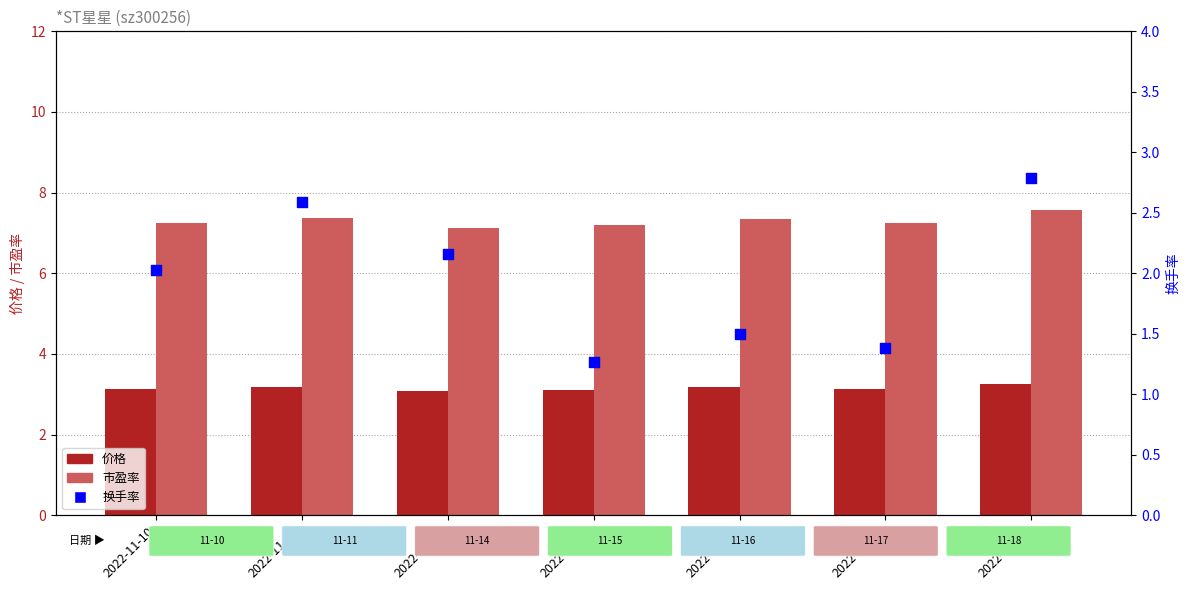

Which series has the largest Y range (max minus min)?

换手率